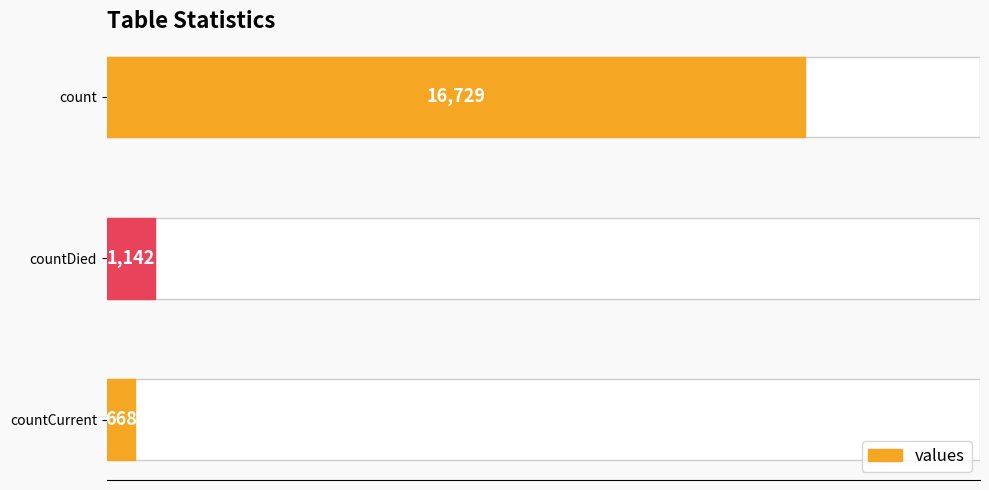

What is the difference between the maximum and minimum values?

16061